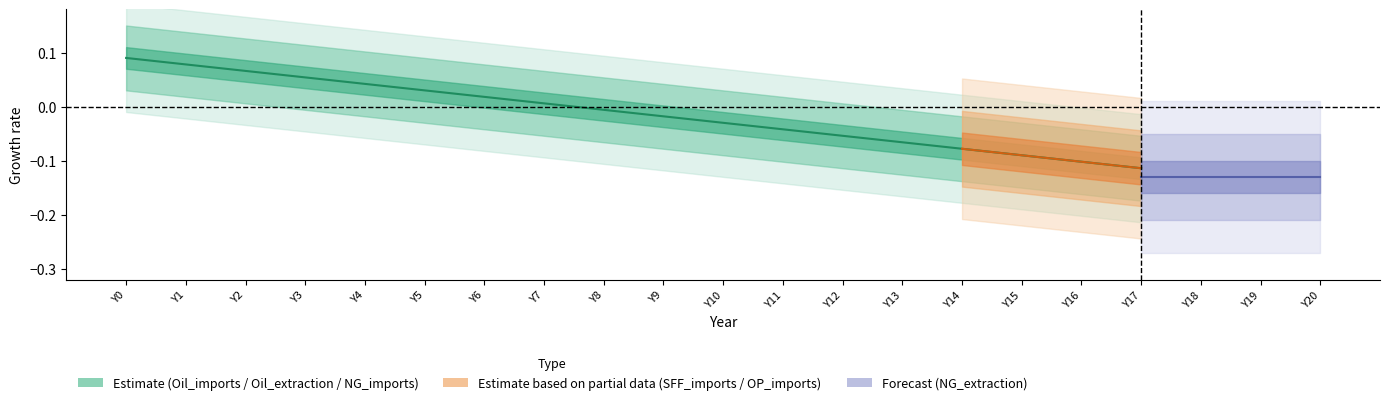

What is the value of the 3rd point from the left?

0.1